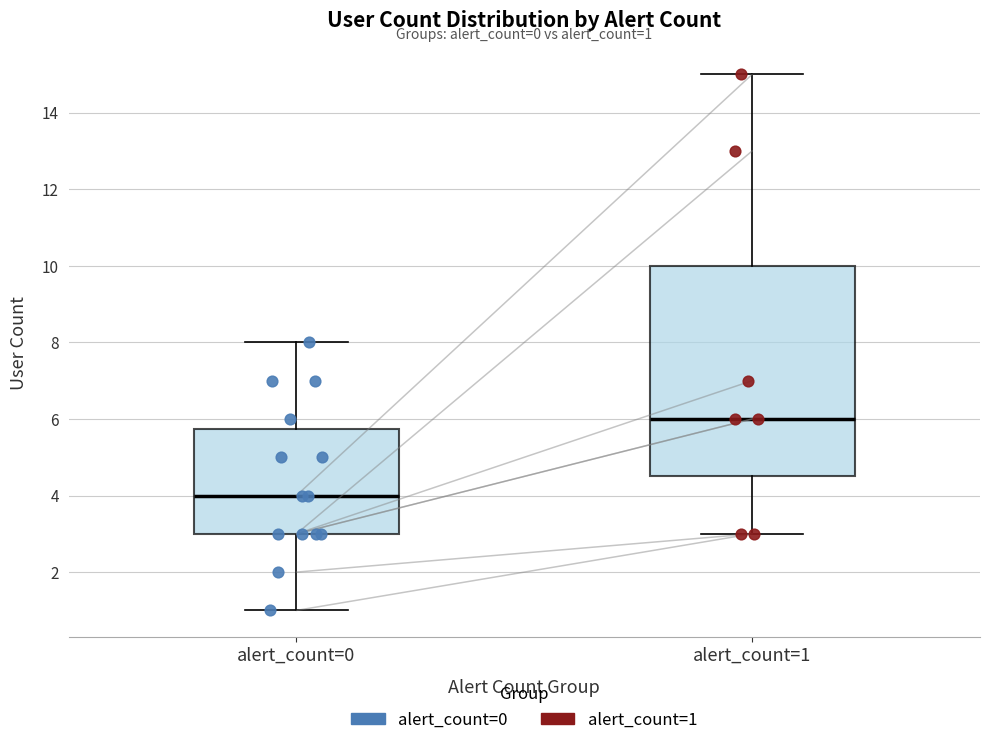

Comparing the boxes themselves (not the whiskers), which one is the tallest?

alert_count=1